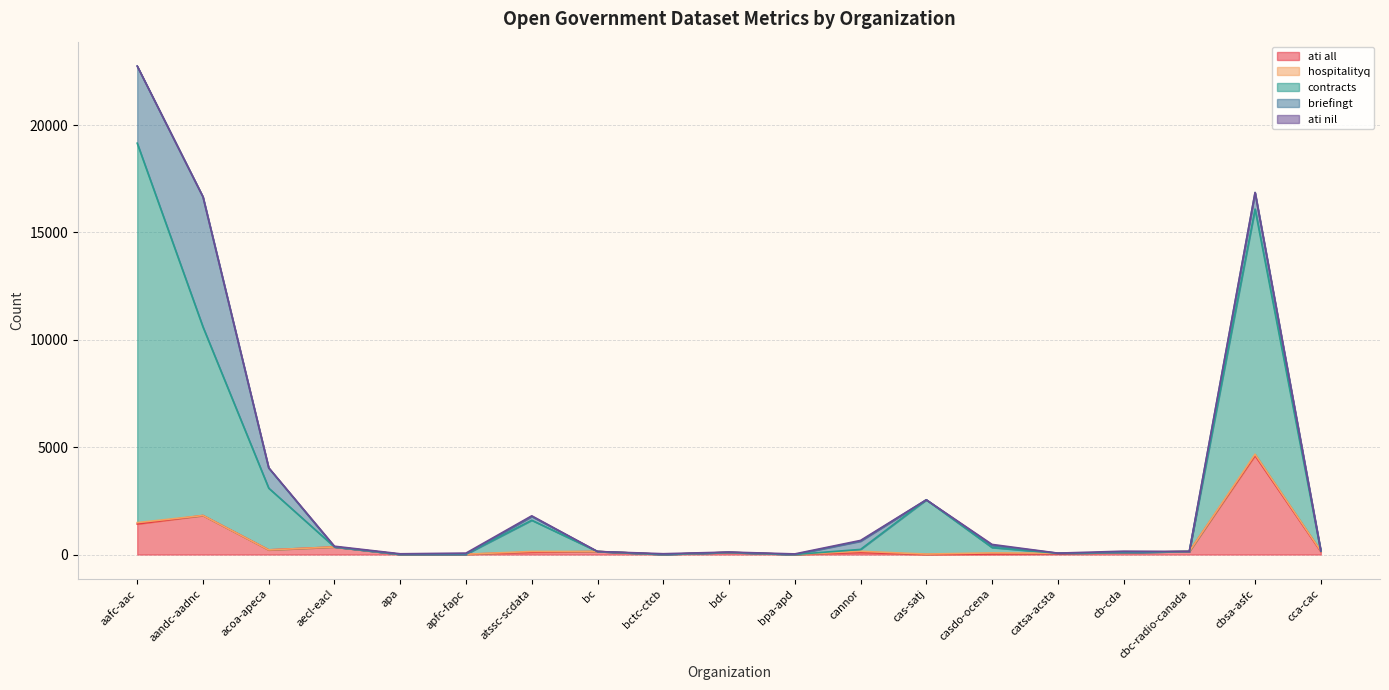

What position from the left is cbsa-asfc?

18